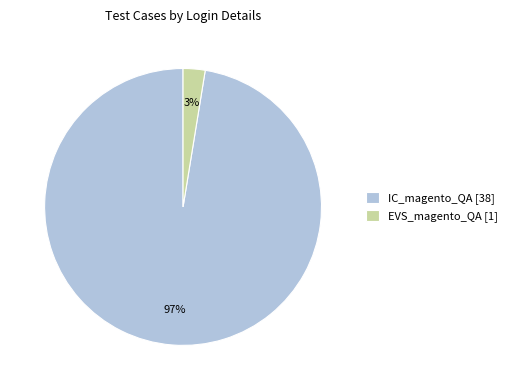

The EVS_magento_QA [1] slice represents 11% of the pie. True or false?

False